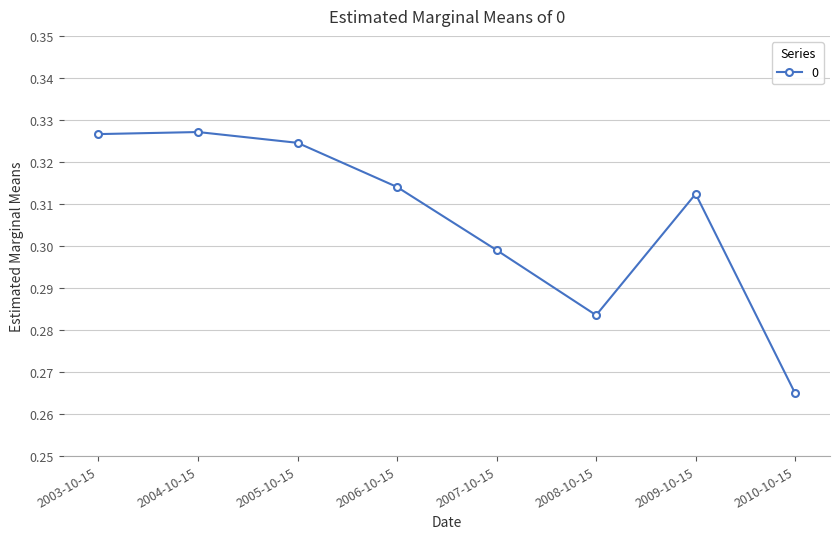

What is the sum of all values?

2.5